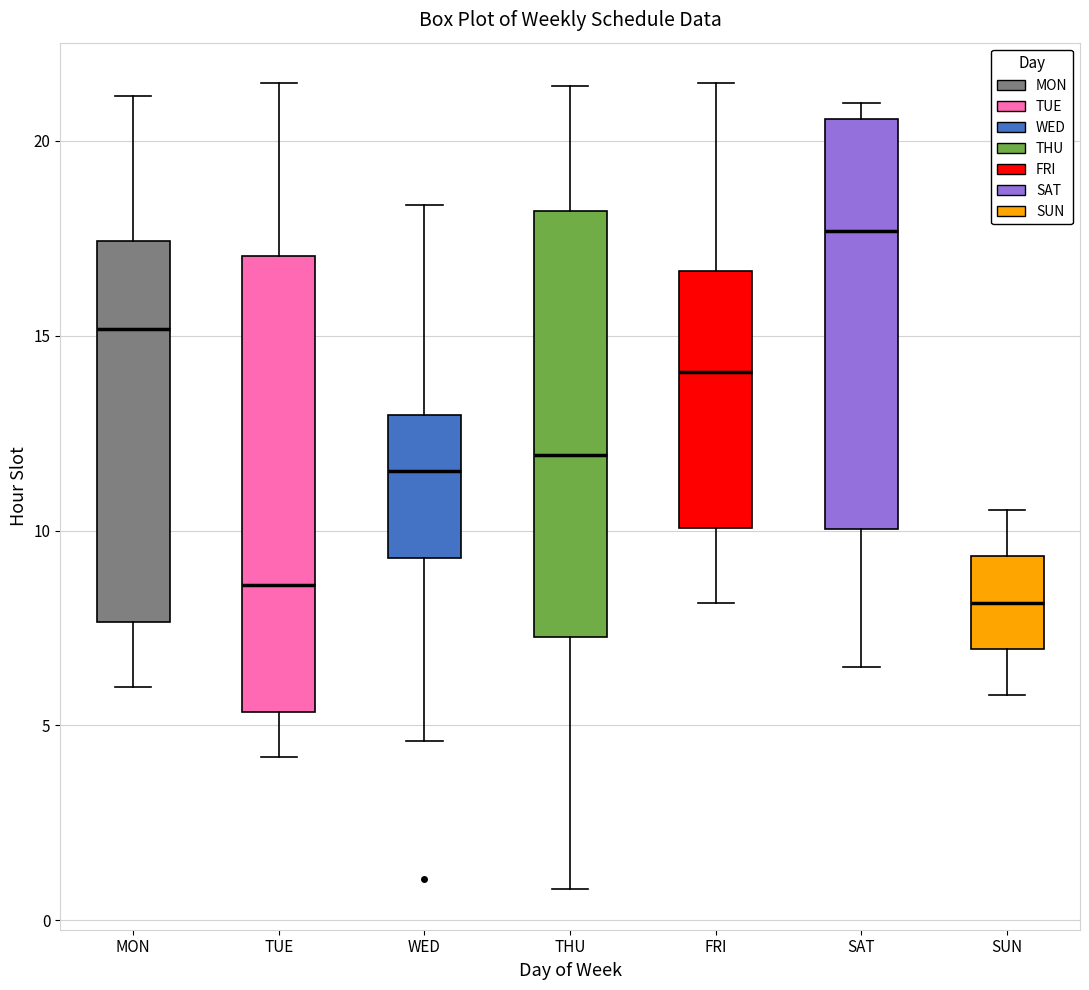

Reading left to right, transcribe this box plot: for each box, give where its median line is, the range the box spans, and where its two whiskers end, as read against the y-axis. The values are not printed on the chart, so give them approximately, as read against the axis.

MON: median 15.0, box 7.5 to 17.5, whiskers 6.0 to 21.0
TUE: median 8.5, box 5.5 to 17.0, whiskers 4.0 to 21.5
WED: median 11.5, box 9.5 to 13.0, whiskers 4.5 to 18.5
THU: median 12.0, box 7.5 to 18.0, whiskers 1.0 to 21.5
FRI: median 14.0, box 10.0 to 16.5, whiskers 8.0 to 21.5
SAT: median 17.5, box 10.0 to 20.5, whiskers 6.5 to 21.0
SUN: median 8.0, box 7.0 to 9.5, whiskers 6.0 to 10.5